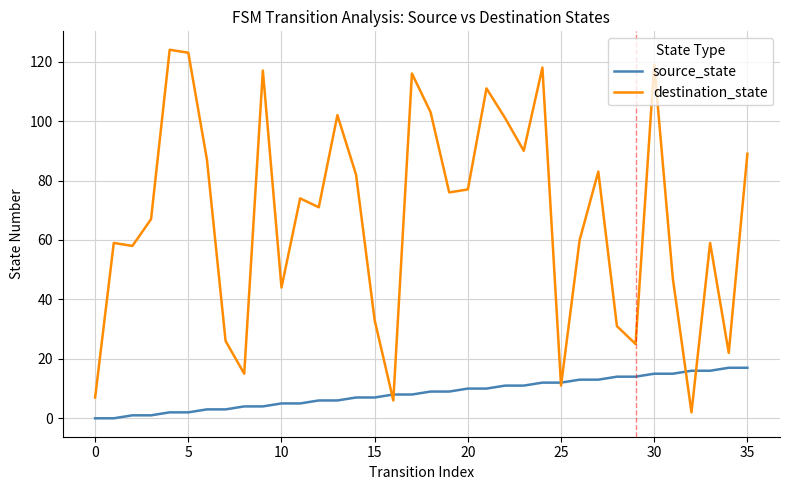

Which series has the widest spread of values?

destination_state